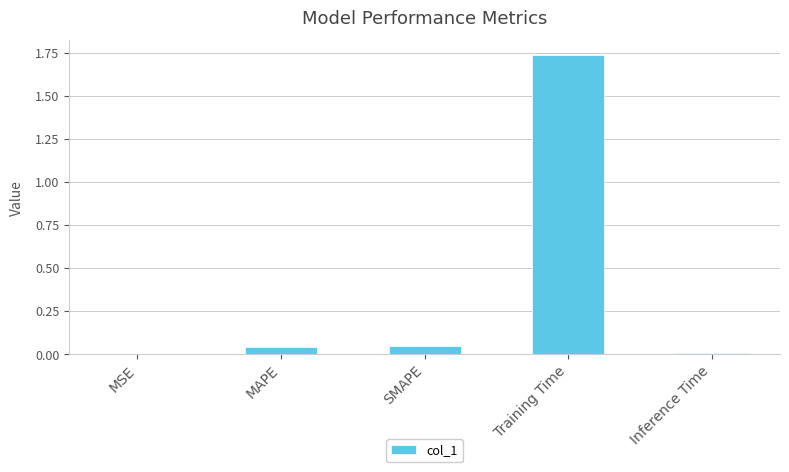

At which category does the chart reach its peak across all series?

Training Time